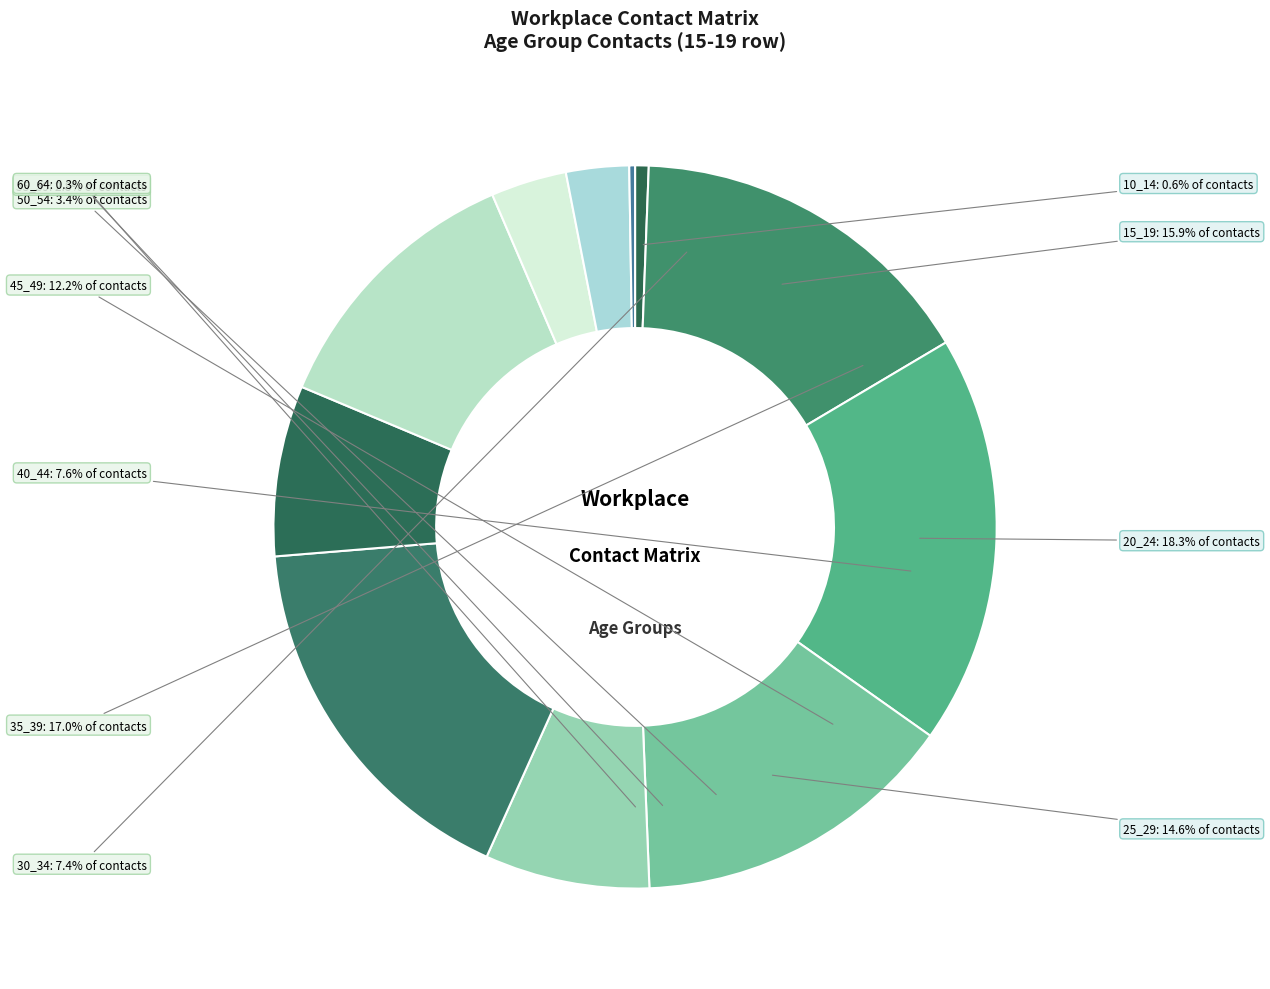

How much of the chart is everything except 35_39?

83.0%